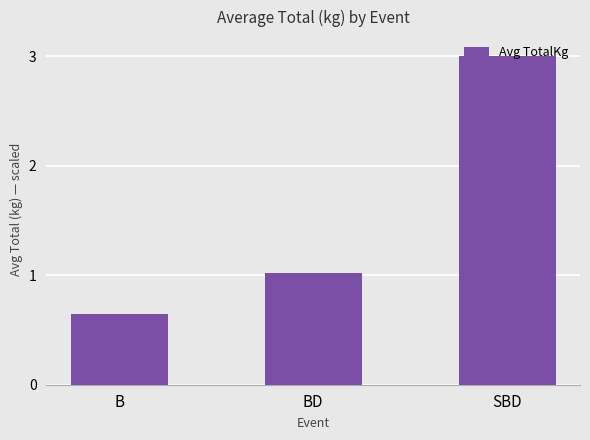

Where does the data first go above 1?

BD